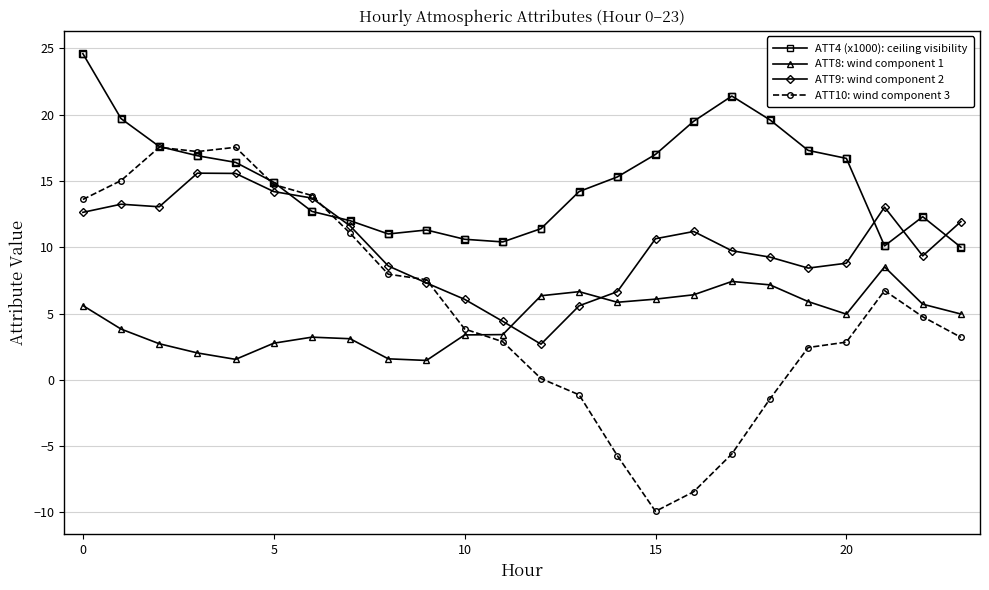

Which series has the largest total across all categories?

ATT4 (x1000): ceiling visibility